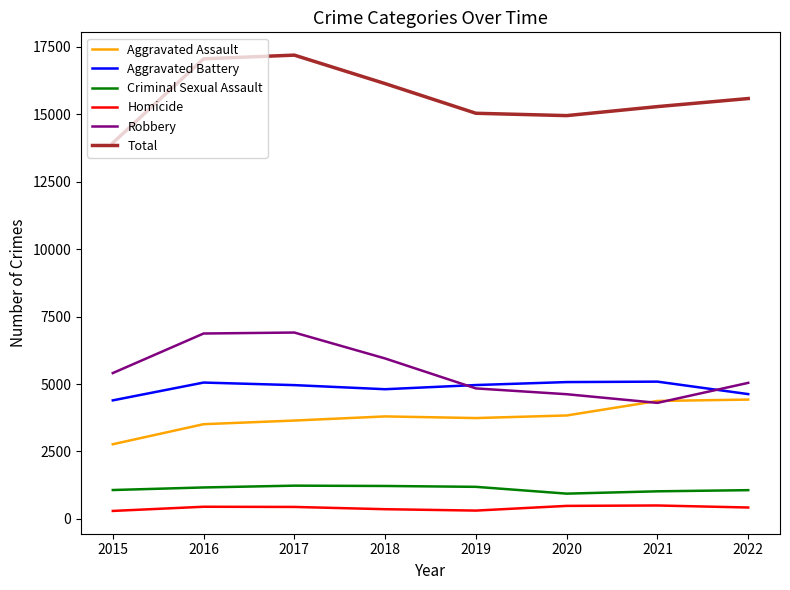

True or false: Aggravated Battery and Homicide intersect in this chart.

False